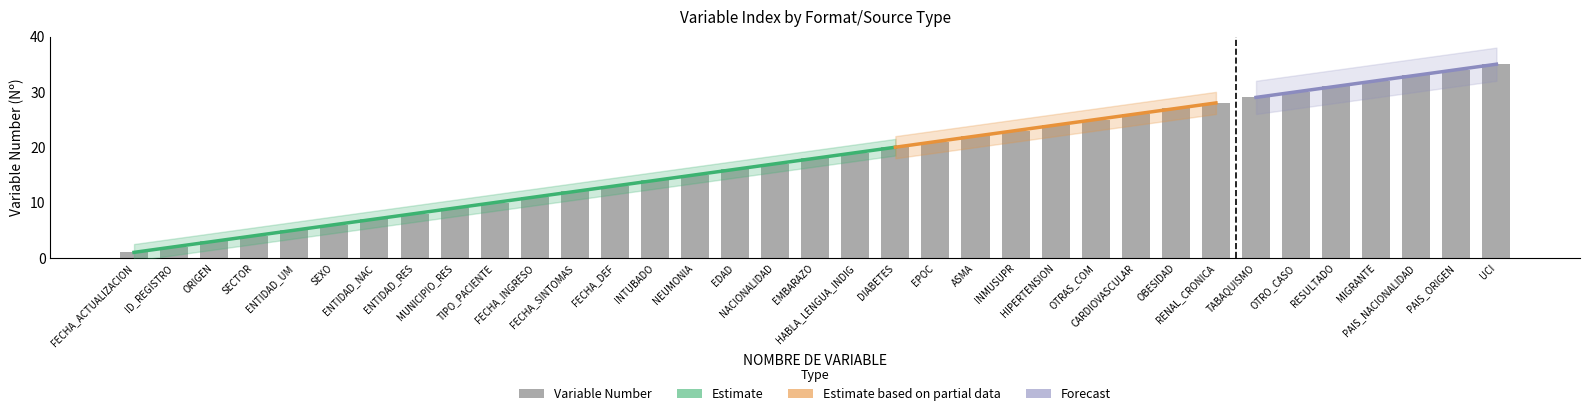

The value at MIGRANTE is 32. True or false?

True